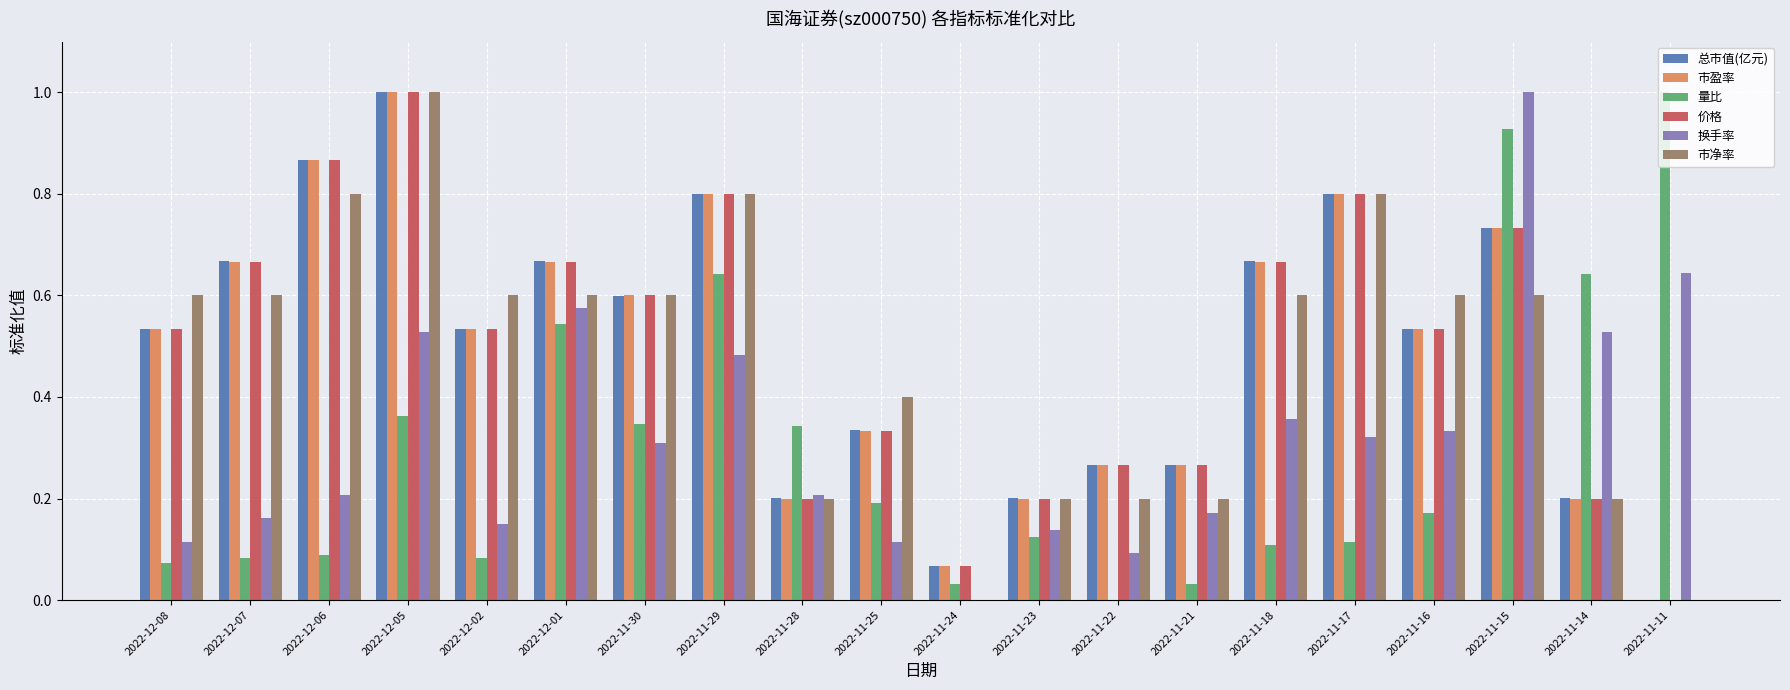

Which series changed the most between 2022-11-21 and 2022-11-11?

量比